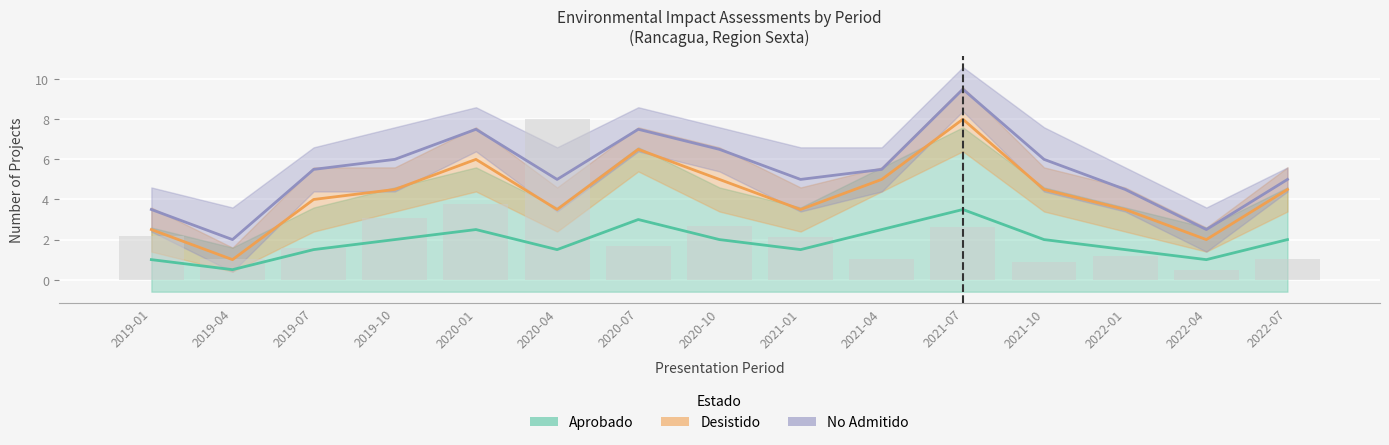

How many data points does each series have?

15